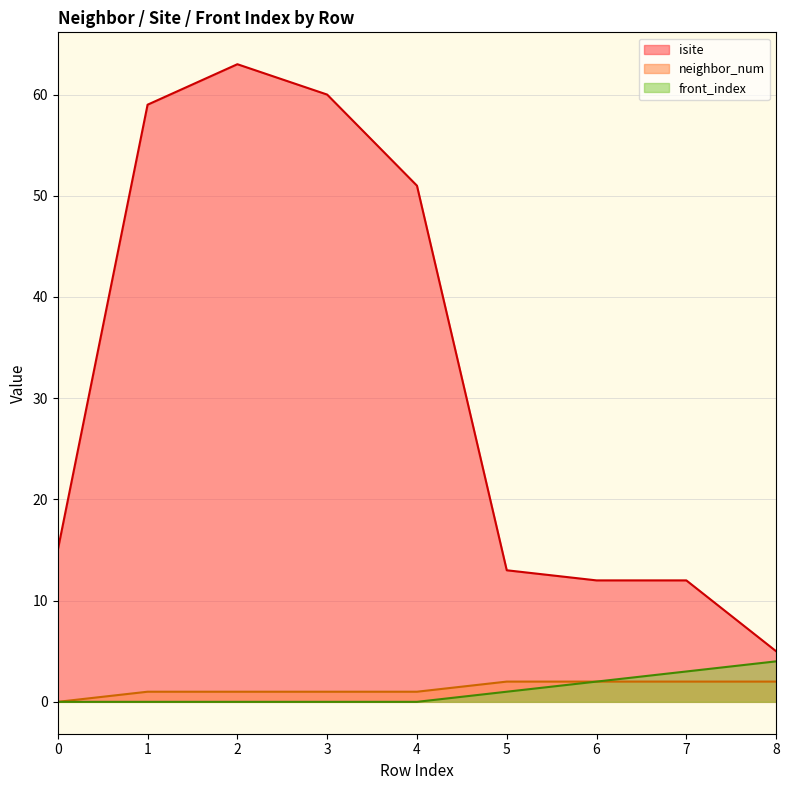

The neighbor_num series shows 1 at 4. True or false?

True